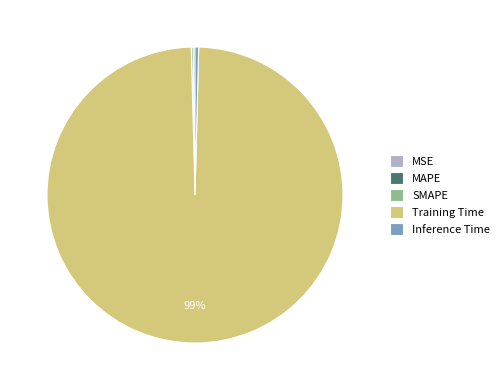

Which slice is the largest?

Training Time